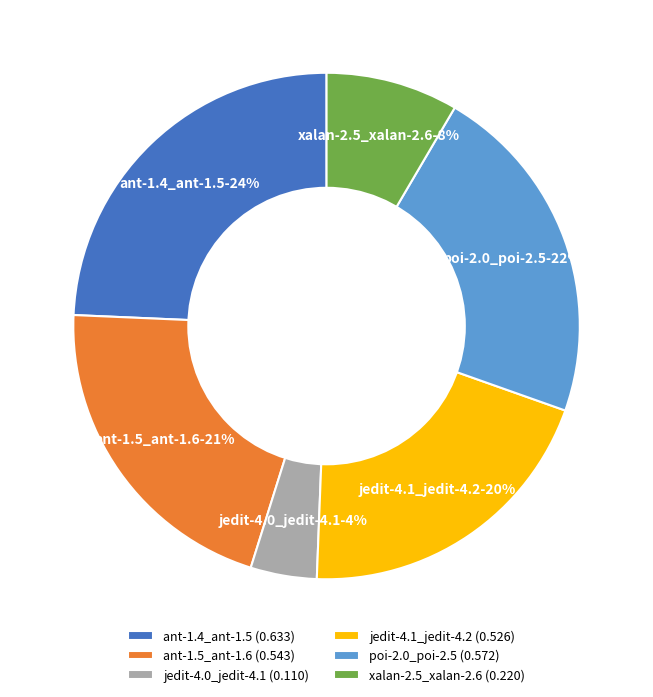

To the nearest percent, what percentage of the pie is jedit-4.1_jedit-4.2?

20%